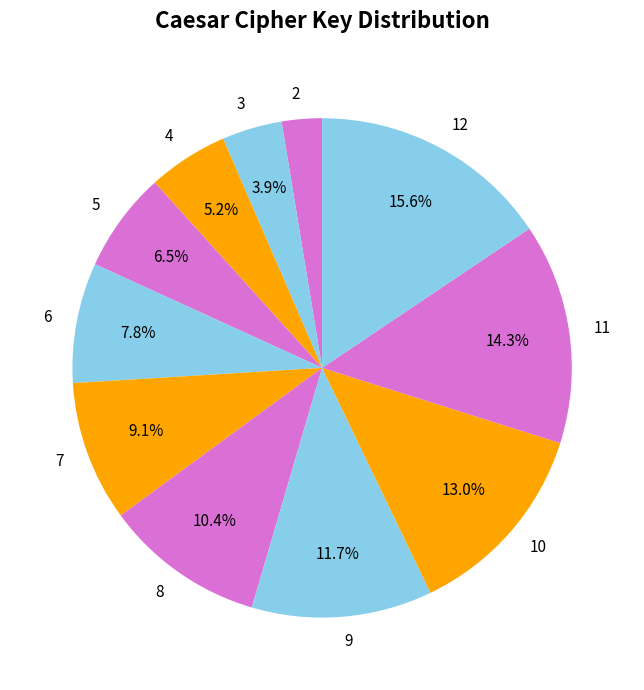

Count the number of slices in the pie.

11